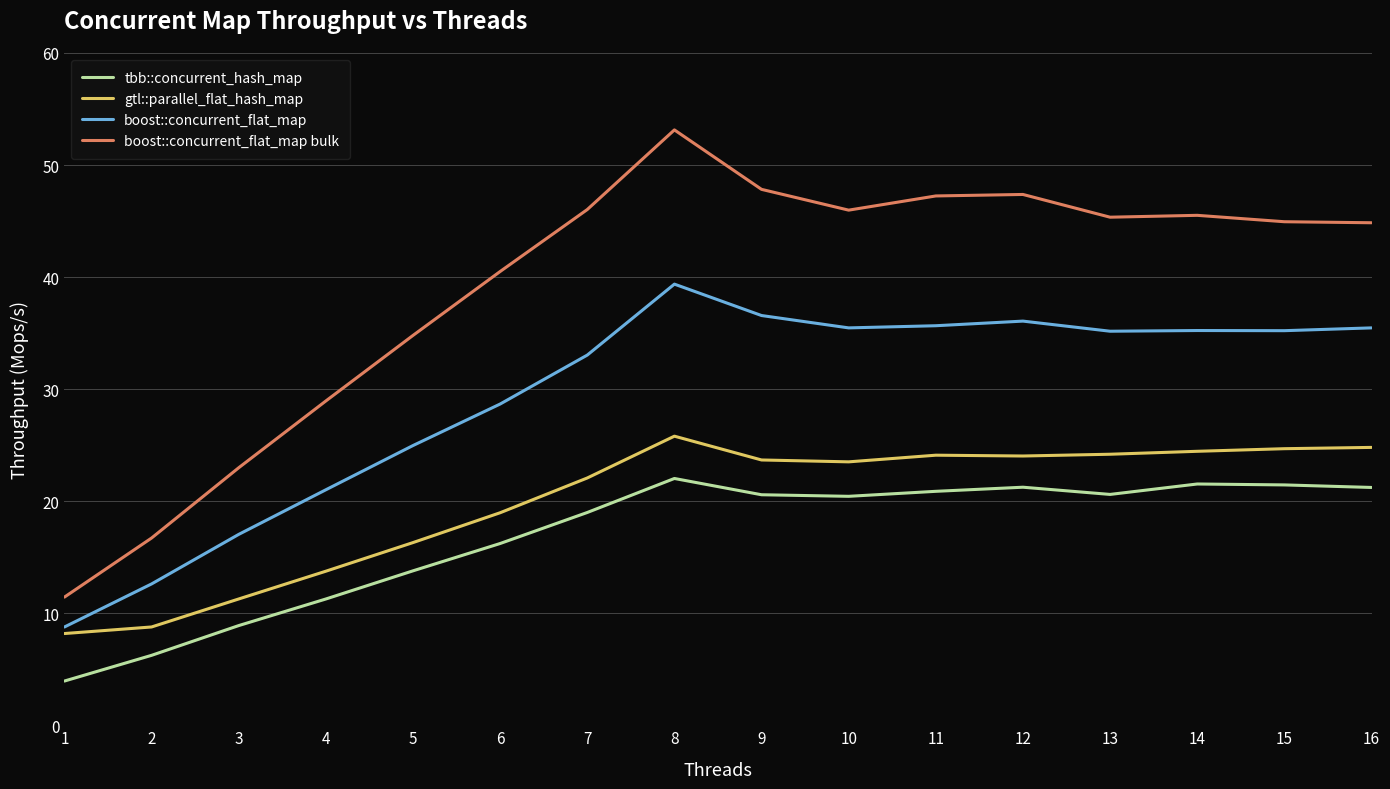

What is the difference between the tbb::concurrent_hash_map values at 10 and 6?

4.2